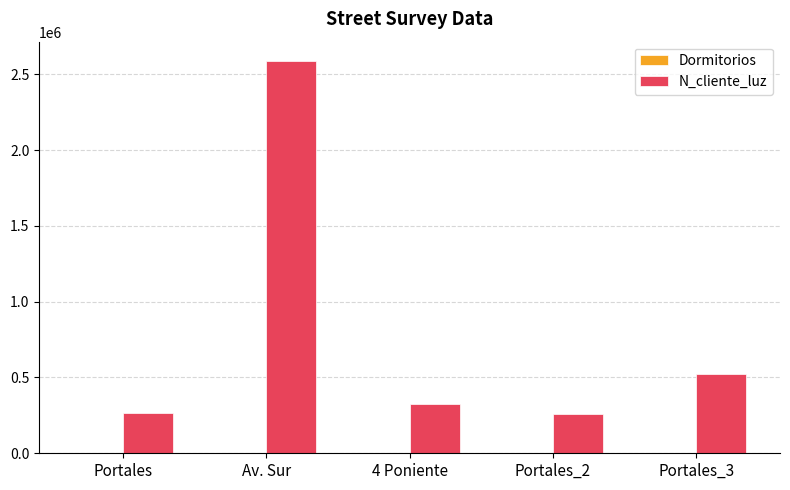

Where is N_cliente_luz nearest to the value 1422488?

Portales_3